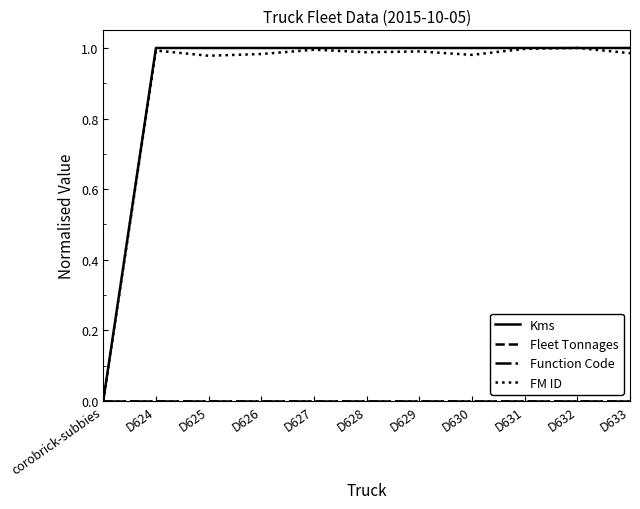

What position from the left is D632?

10